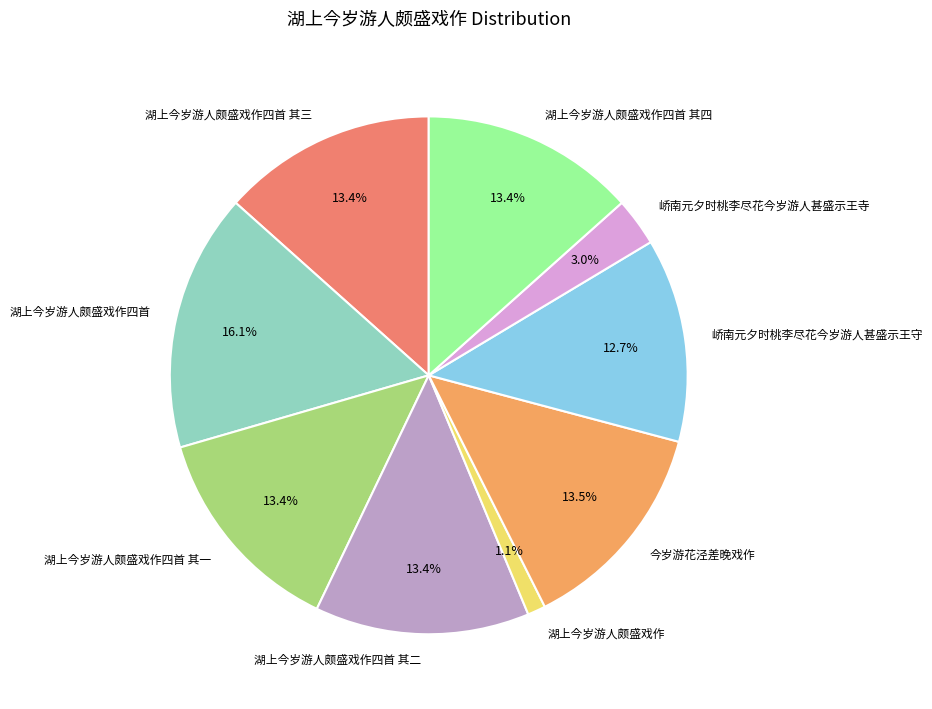

Which slice is the largest?

湖上今岁游人颇盛戏作四首